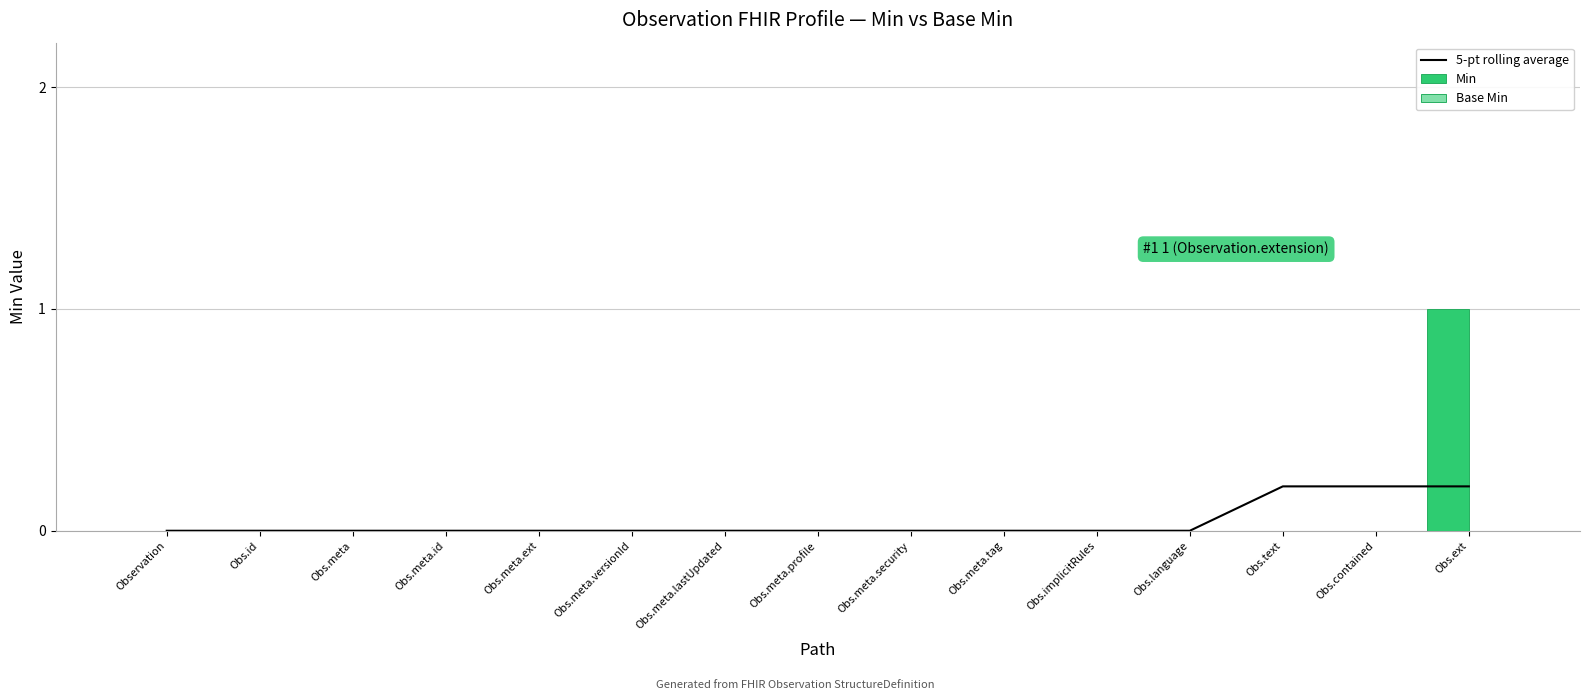

At how many categories does at least one series exceed 0?

3